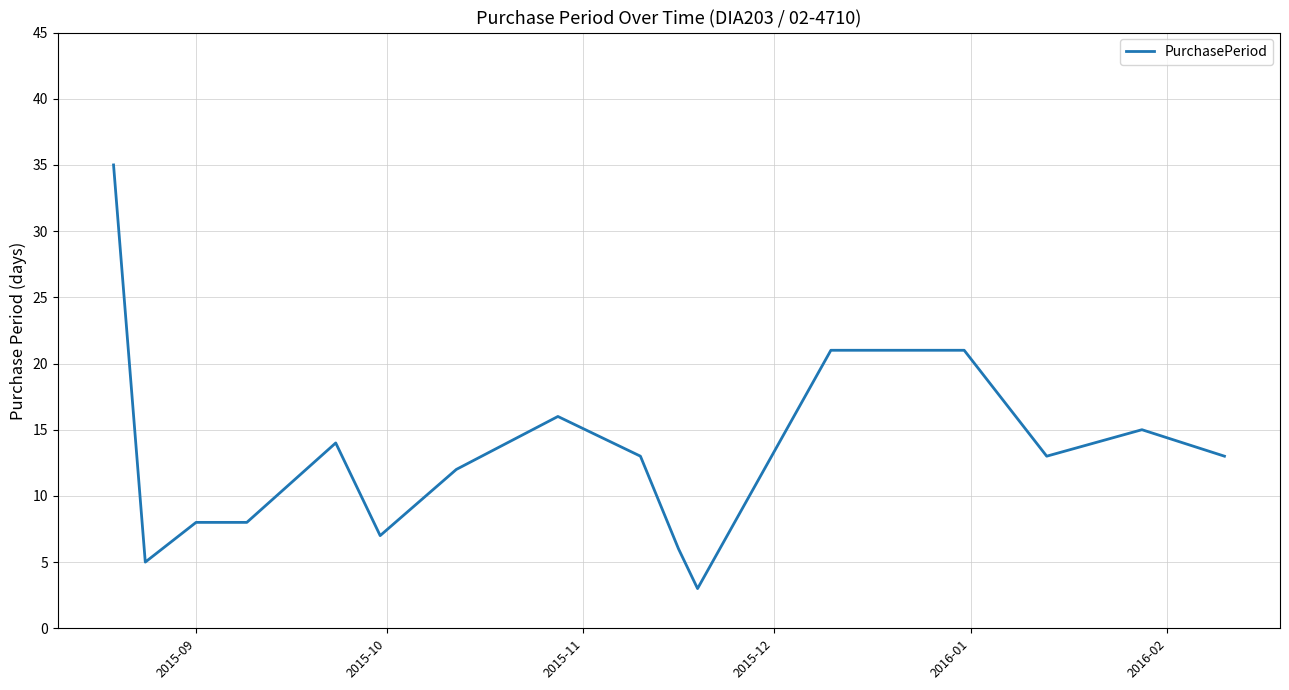

What is the minimum value shown in the chart?

3